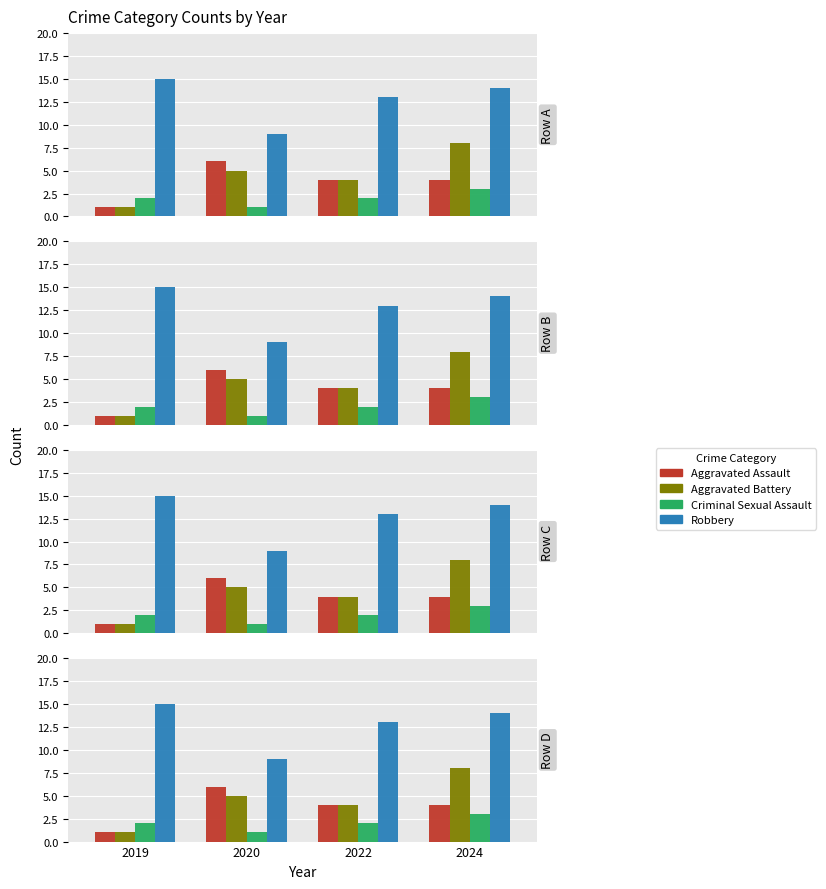

Which has a higher value, 2020 or 2024?

2020